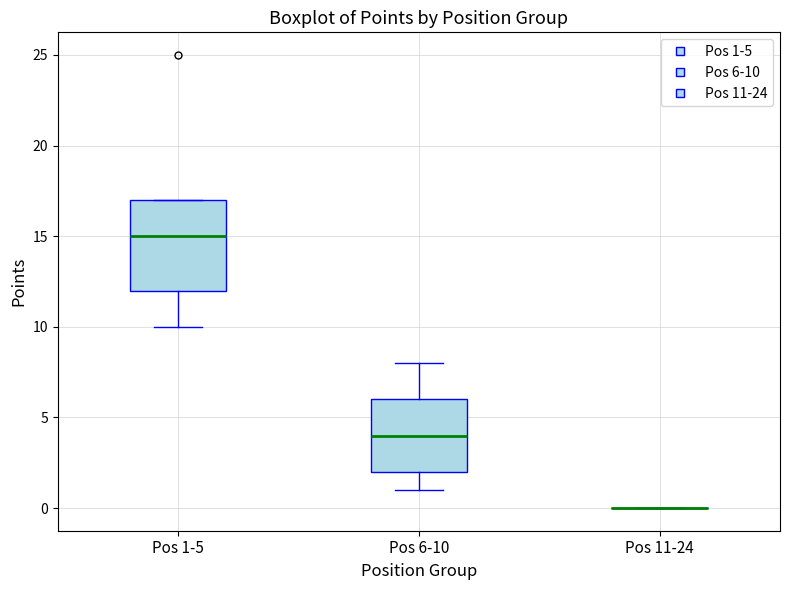

Where is the upper edge of the box for Pos 1-5 on the y-axis? The values are not printed on the chart, so give them approximately, as read against the axis.

17